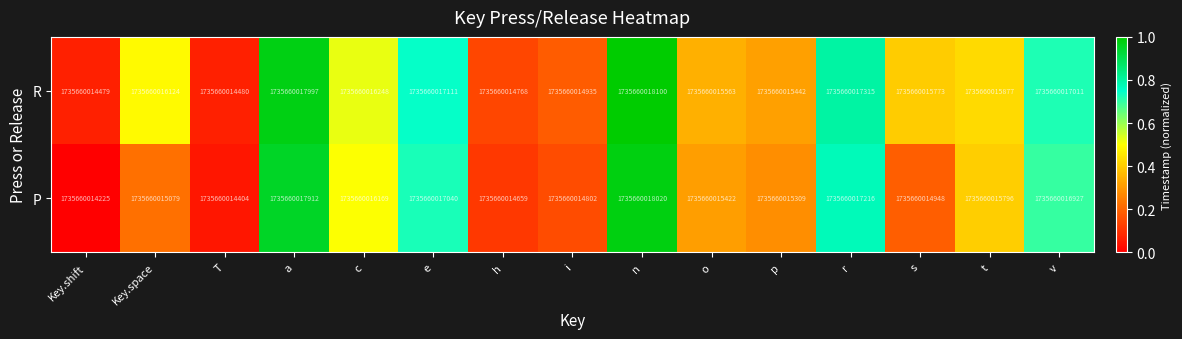

At which label is R closest to 0?

Key.shift